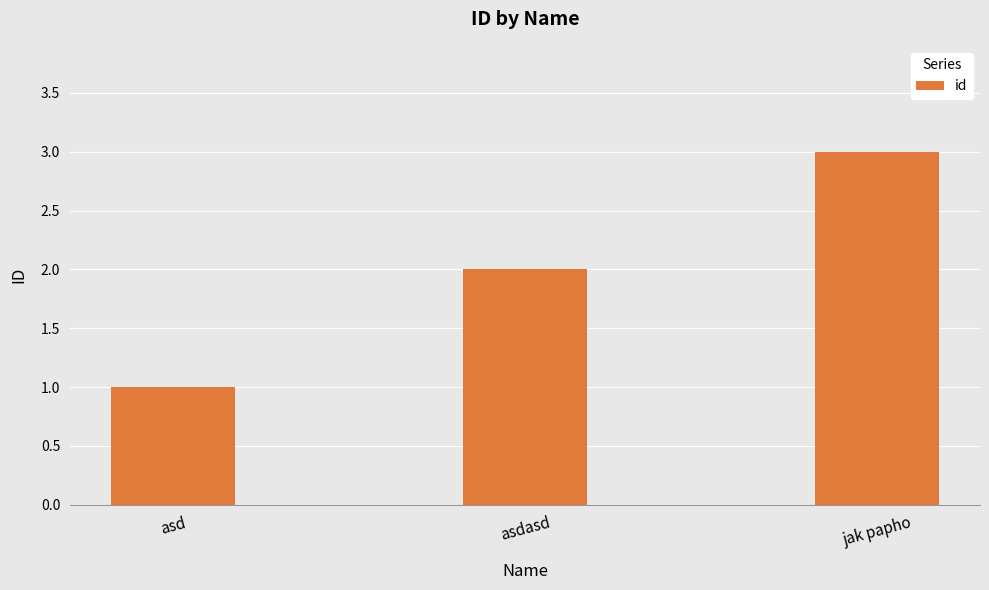

Does the chart contain any negative values?

No